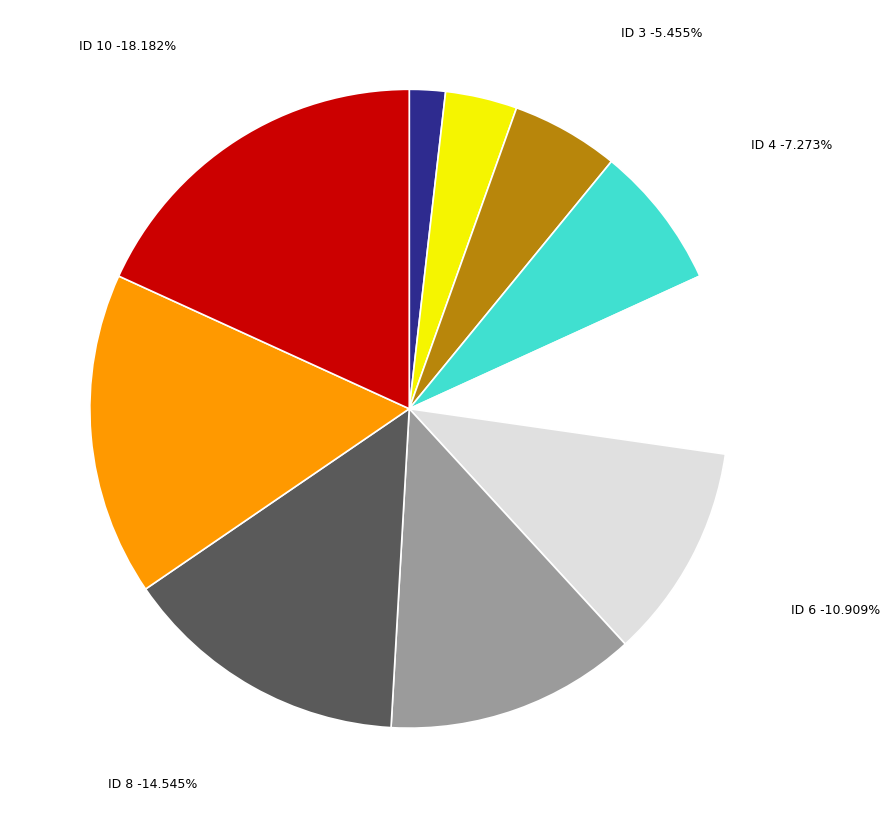

Which category has the smallest portion of the pie?

1